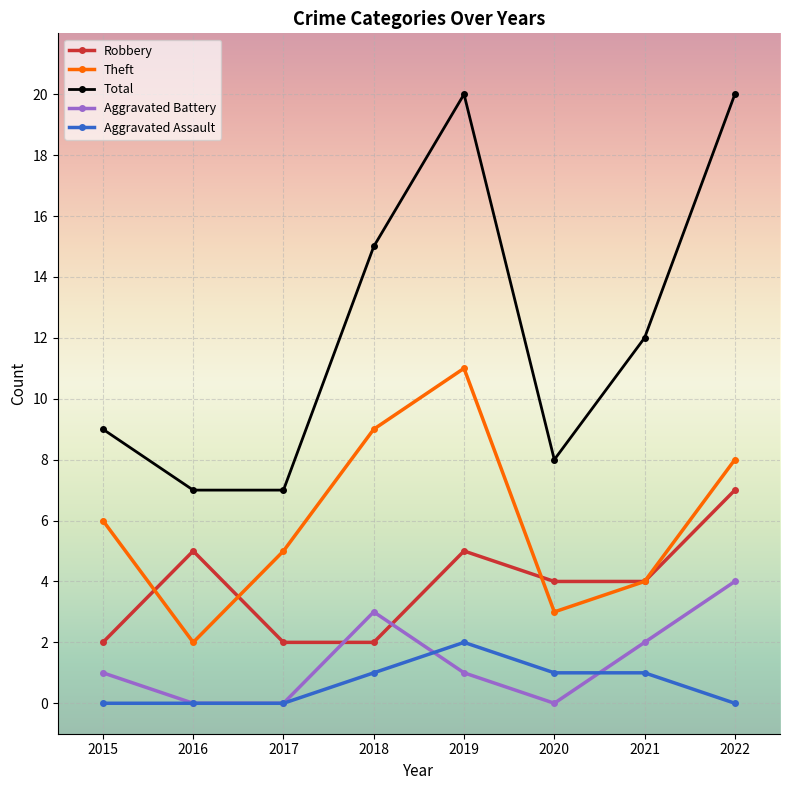

What is the maximum value shown in the chart?

20